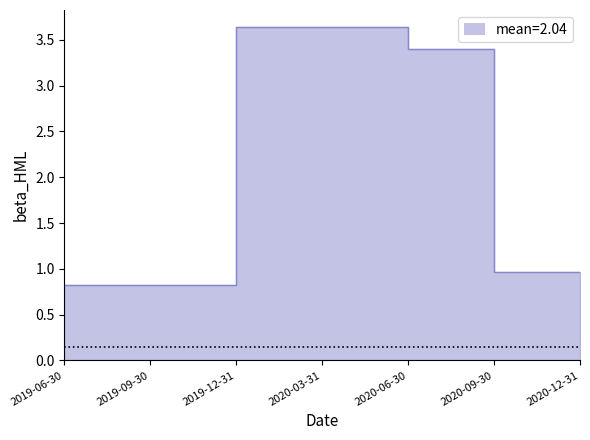

What is the value of the beta_HML point at the 2nd from the left?

0.8